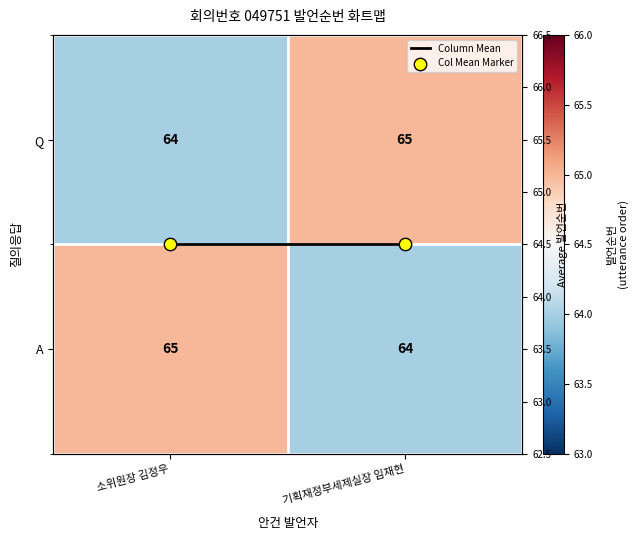

How many distinct data groups are displayed?

4